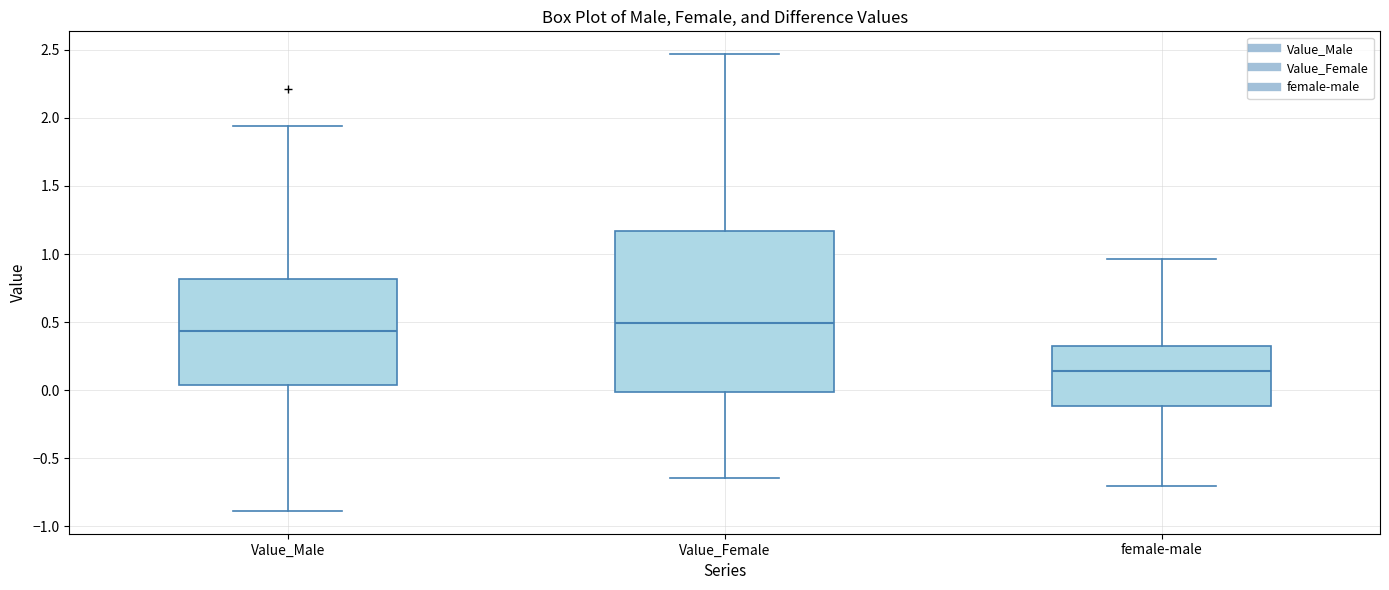

Which box has the lowest median line?

female-male